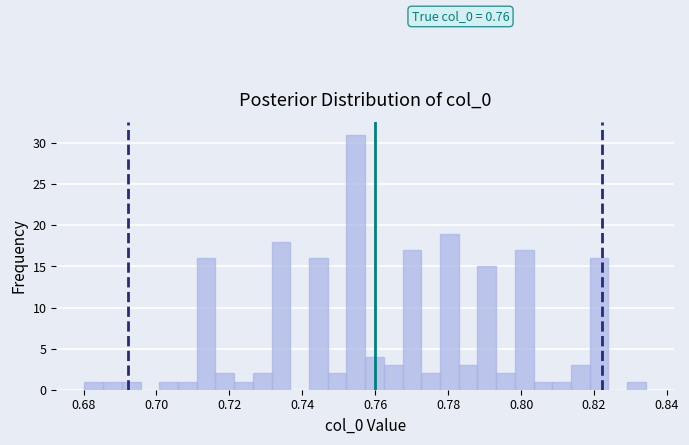

Read against the x-axis, roughly where is the centre of the tallest bar?

0.754